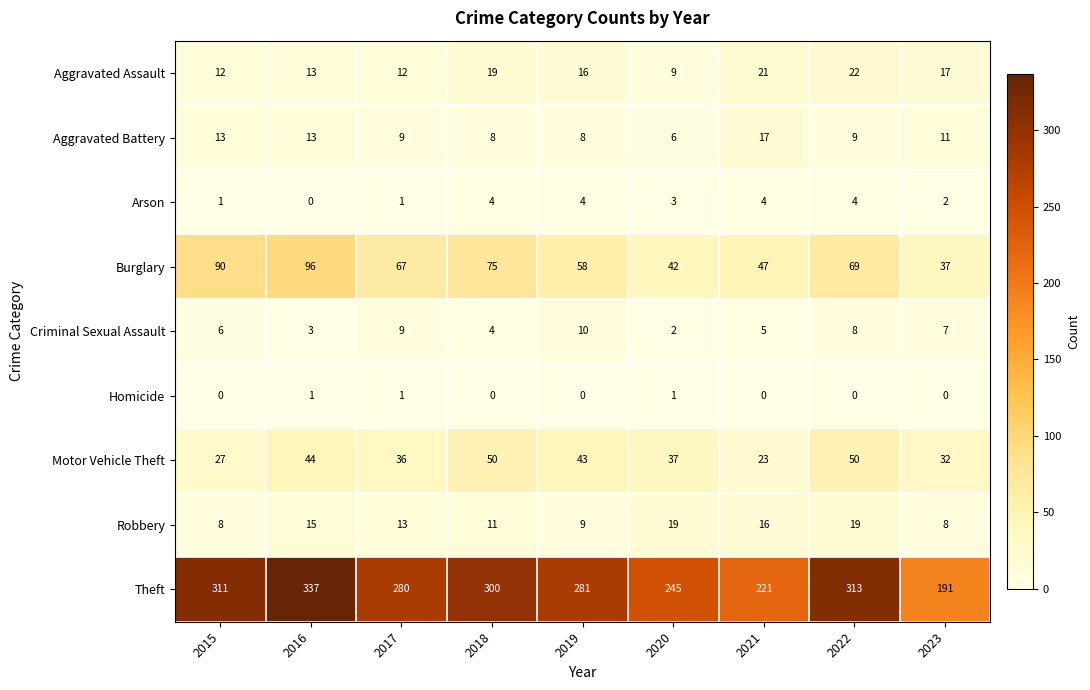

The Homicide series shows -1 at 2021. True or false?

False